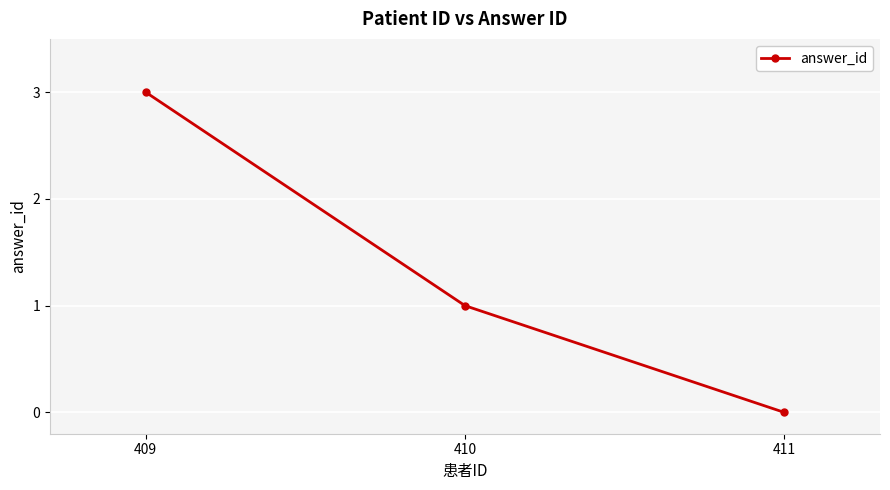

How many categories are shown in the chart?

3